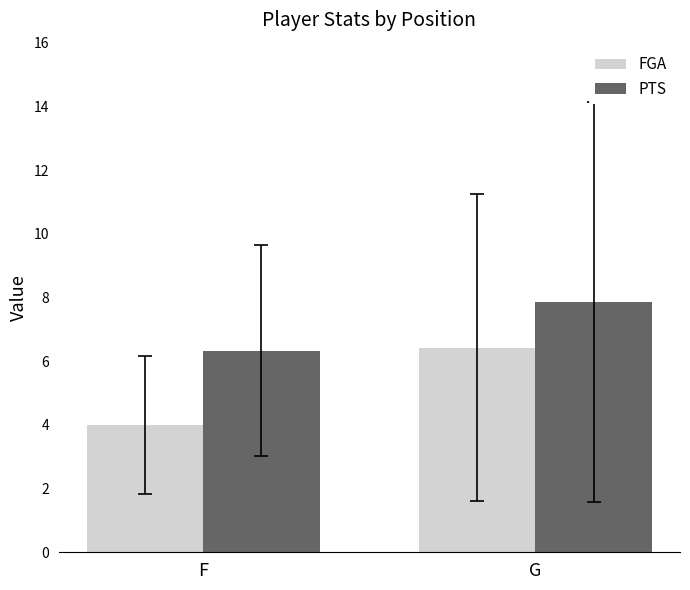

Rank the series by their average value, from highest to lowest.

PTS, FGA